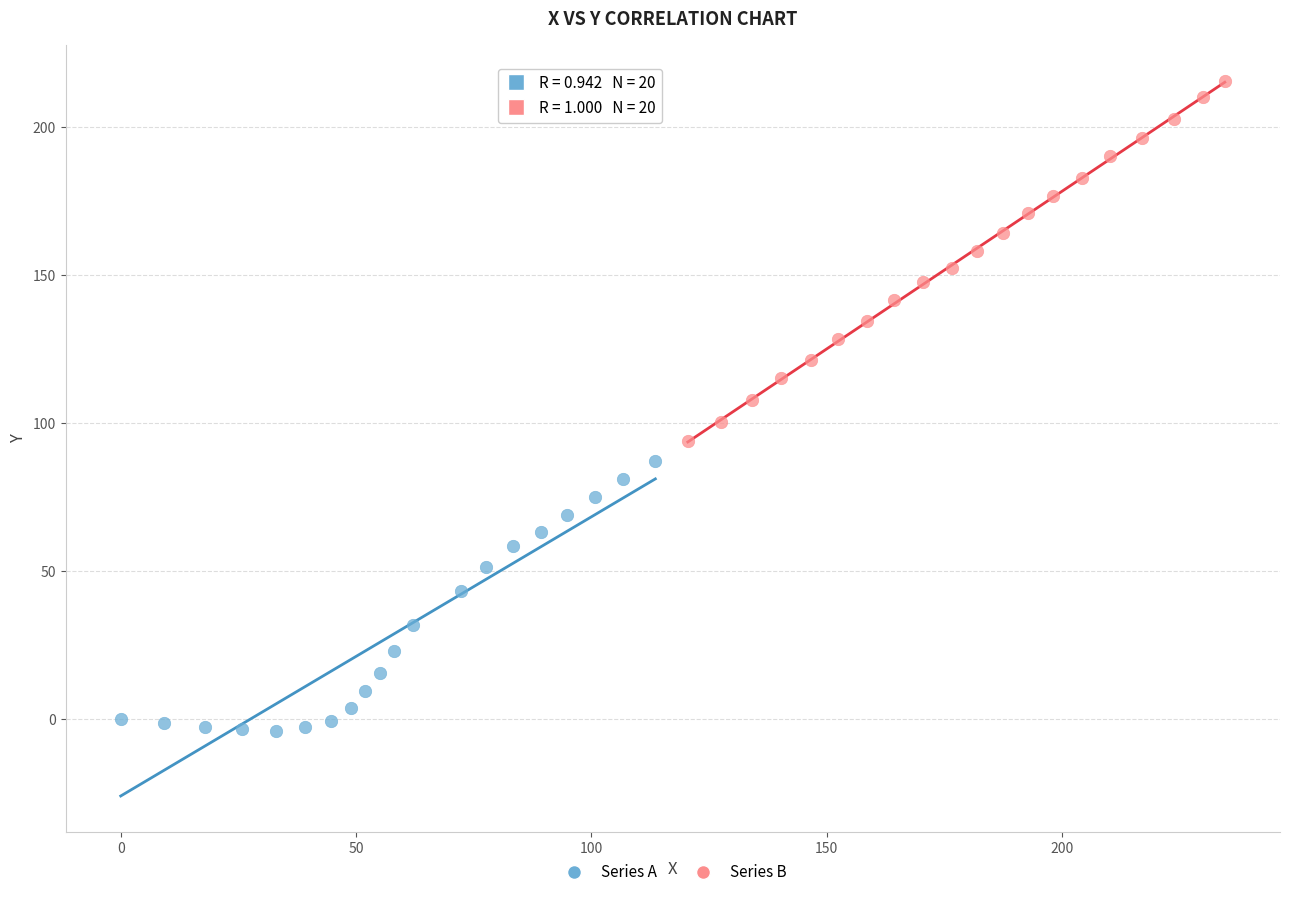

Which series reaches the maximum Y coordinate?

Series B